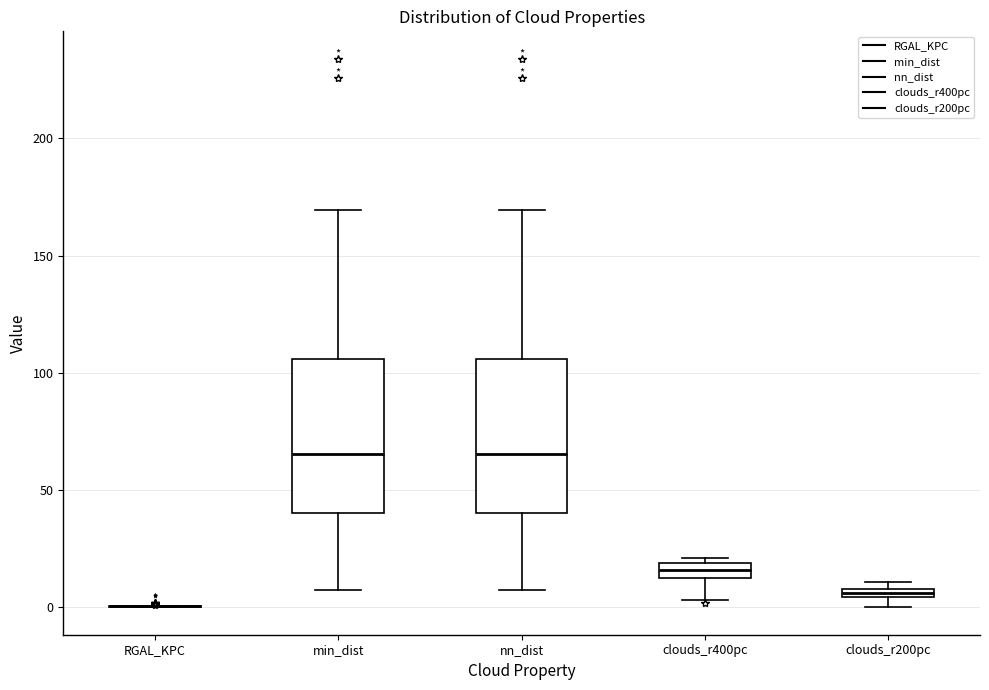

Where does the upper whisker of the box for nn_dist end on the y-axis? The values are not printed on the chart, so give them approximately, as read against the axis.

170